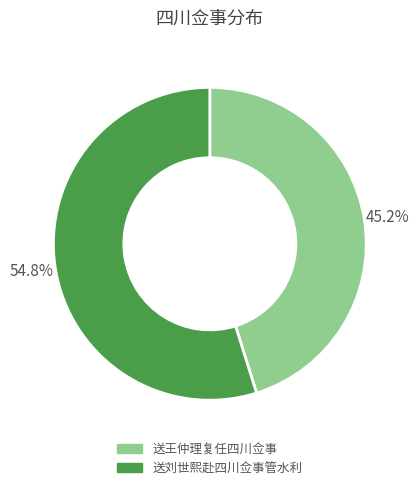

Between 送王仲理复任四川佥事 and 送刘世熙赴四川佥事管水利, which is larger?

送刘世熙赴四川佥事管水利